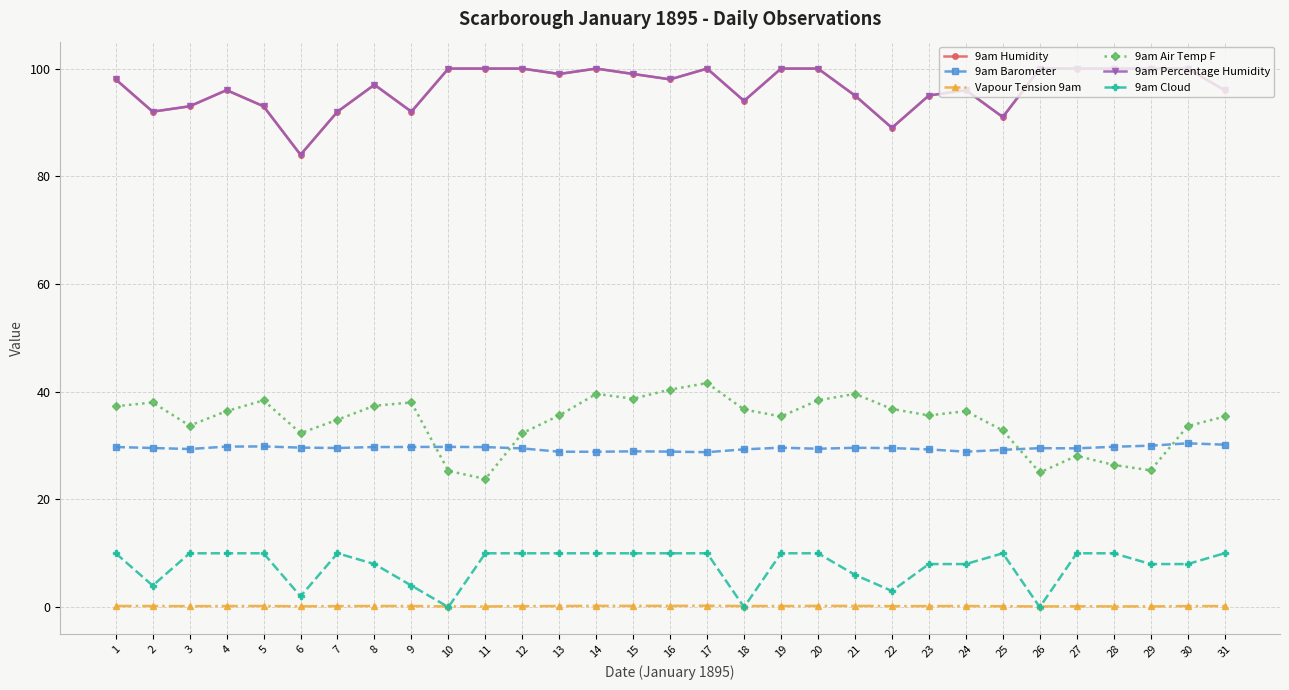

How many lines are shown in the chart?

6